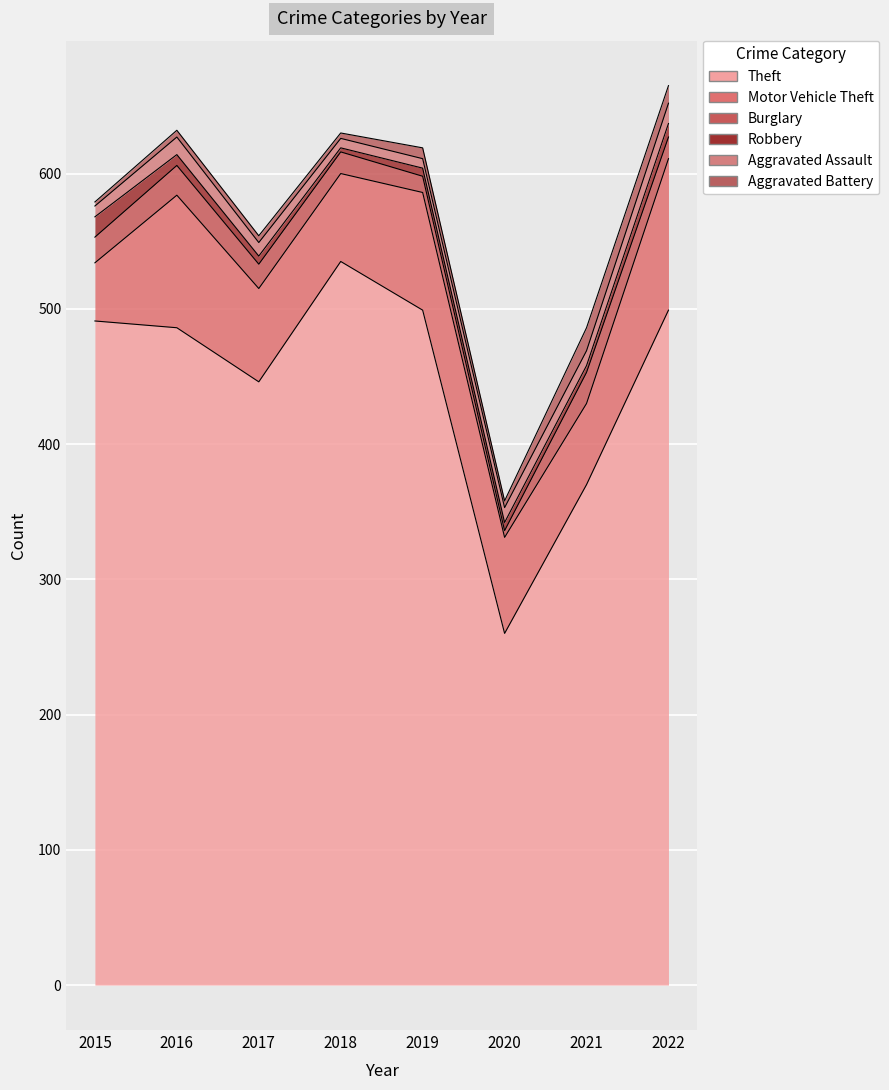

How many lines are shown in the chart?

6